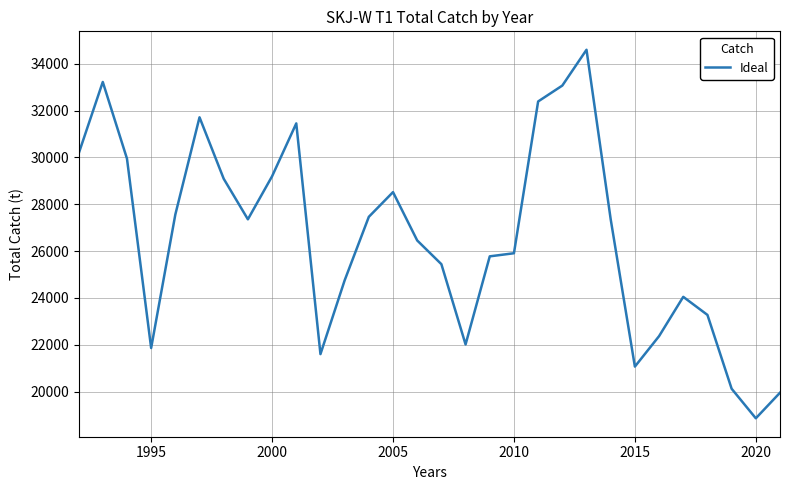

What is the maximum value shown in the chart?

34595.8